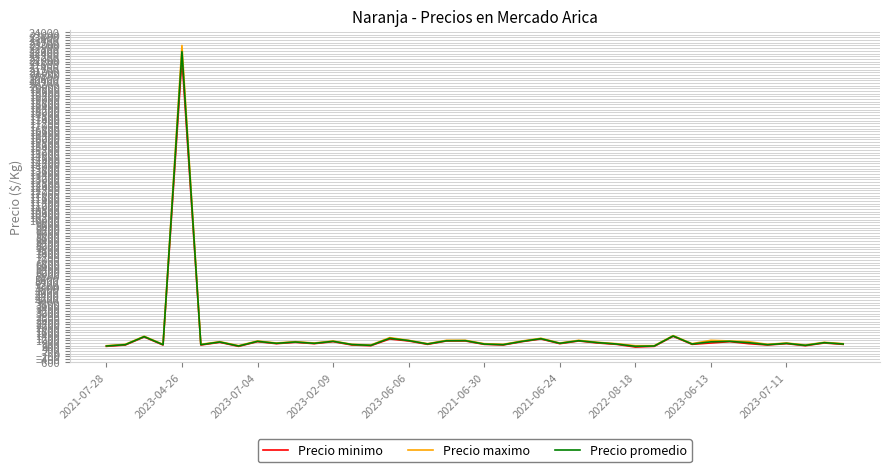

Which series has the widest spread of values?

Precio maximo